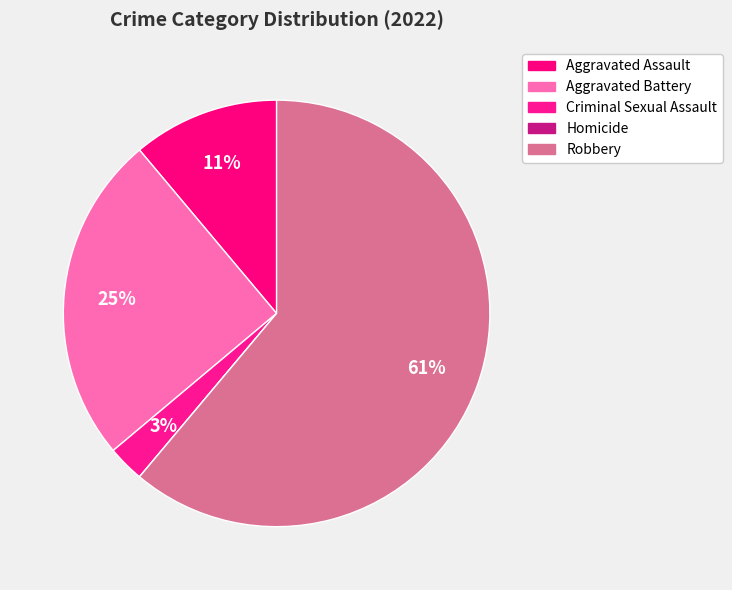

To the nearest percent, what is the difference between the Criminal Sexual Assault and Aggravated Battery slice percentages?

22%